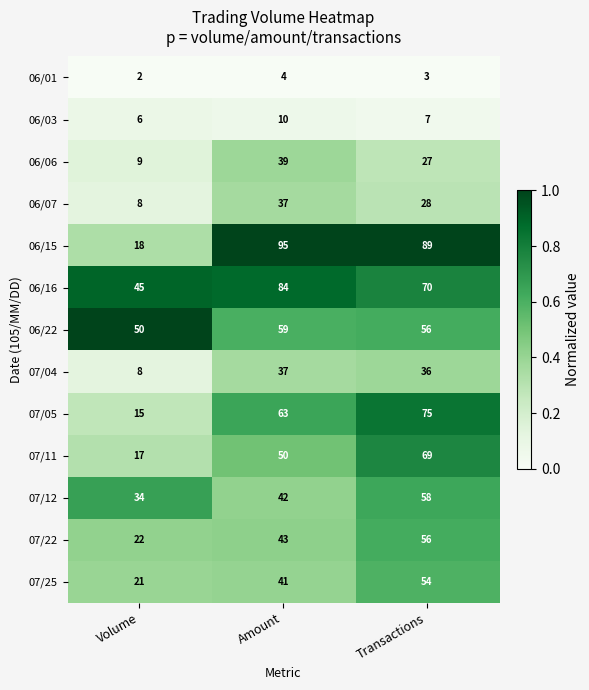

Rank the categories by 06/07 value from highest to lowest.

Amount, Transactions, Volume